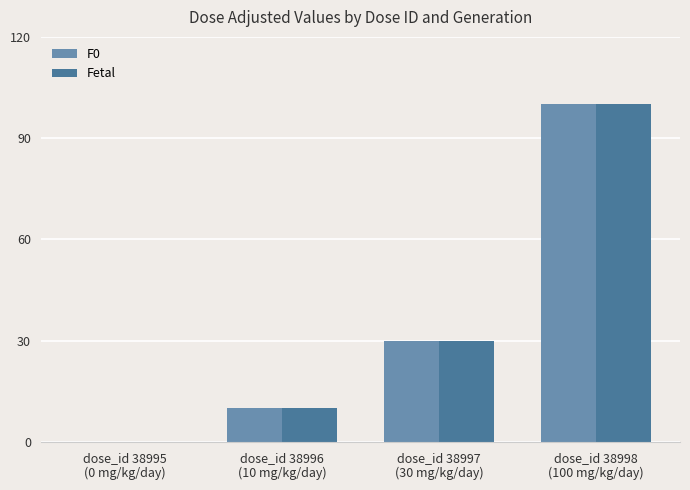

What is the highest value of the Fetal series?

100